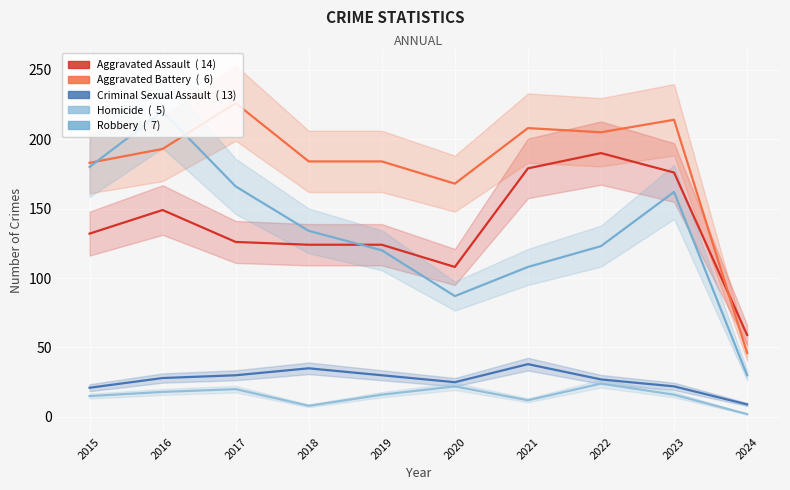

Reading left to right, transcribe all the data shown in this chart.

Aggravated Assault: 132	149	126	124	124	108	179	190	176	59
Aggravated Battery: 183	193	226	184	184	168	208	205	214	46
Criminal Sexual Assault: 21	28	30	35	30	25	38	27	22	9
Homicide: 15	18	20	8	16	22	12	24	16	2
Robbery: 180	220	166	134	120	87	108	123	162	30